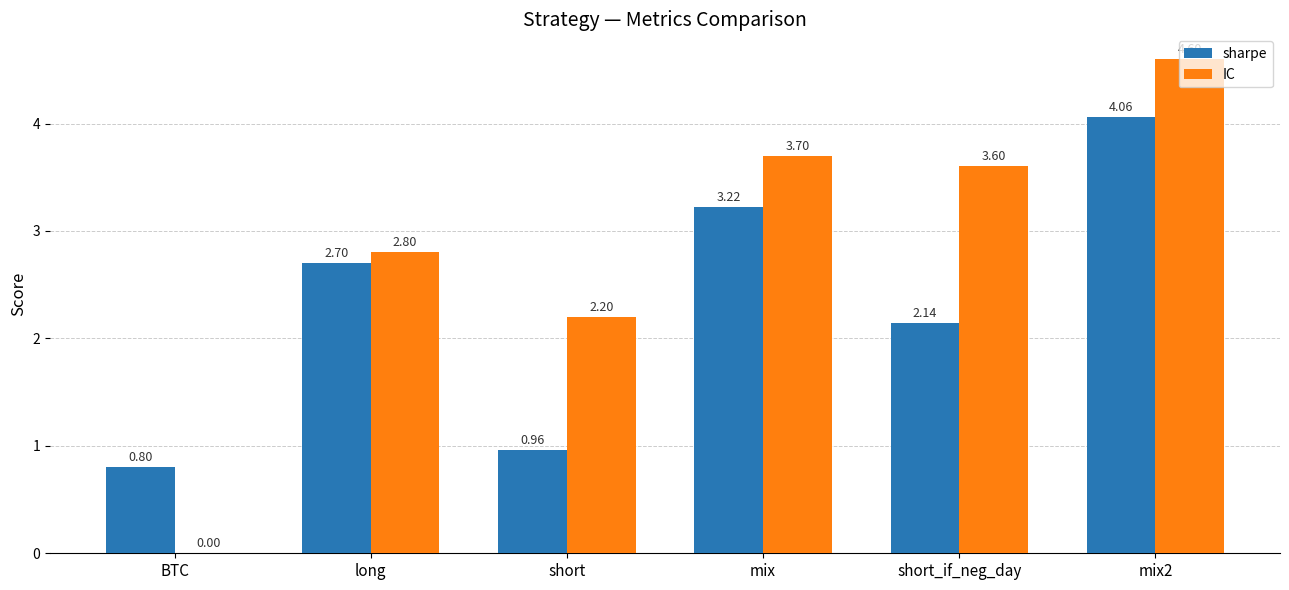

Between BTC and short, which series saw the biggest shift?

IC